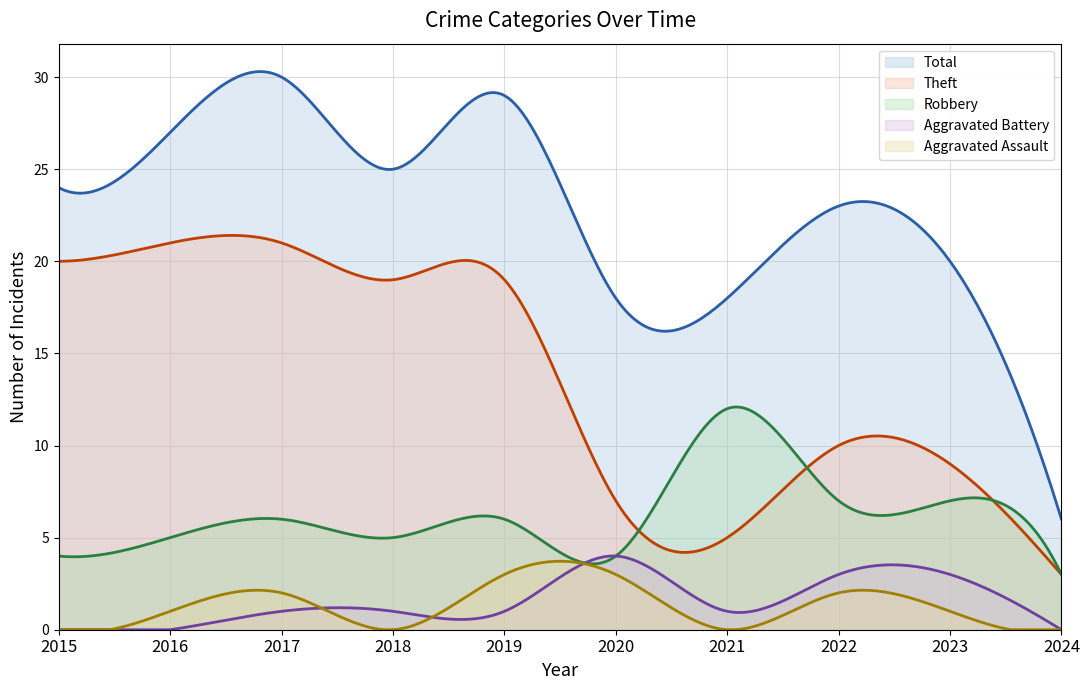

At how many categories does at least one series exceed 10?

9